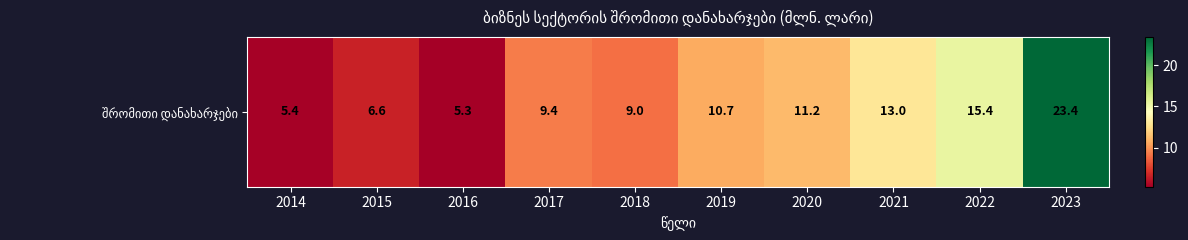

Is it true that the value at 2016 is 2.5?

False